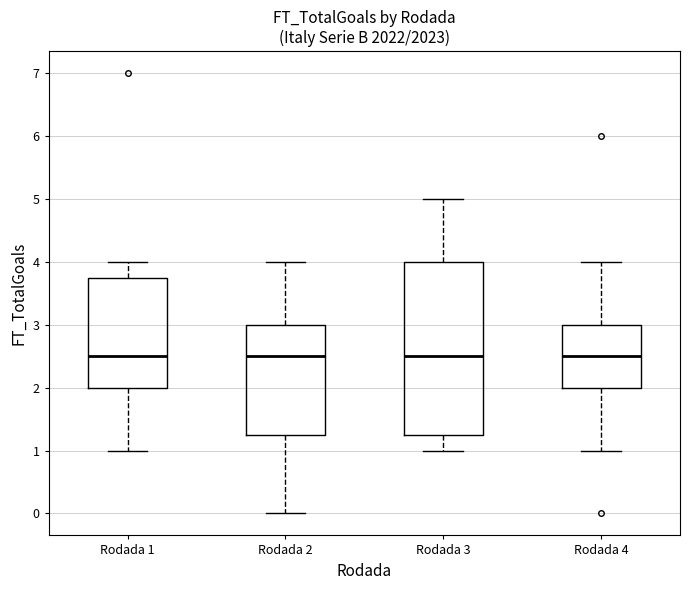

Reading left to right, transcribe this box plot: for each box, give where its median line is, the range the box spans, and where its two whiskers end, as read against the y-axis. The values are not printed on the chart, so give them approximately, as read against the axis.

Rodada 1: median 2.5, box 2.0 to 3.8, whiskers 1.0 to 4.0
Rodada 2: median 2.5, box 1.3 to 3.0, whiskers 0.0 to 4.0
Rodada 3: median 2.5, box 1.3 to 4.0, whiskers 1.0 to 5.0
Rodada 4: median 2.5, box 2.0 to 3.0, whiskers 1.0 to 4.0